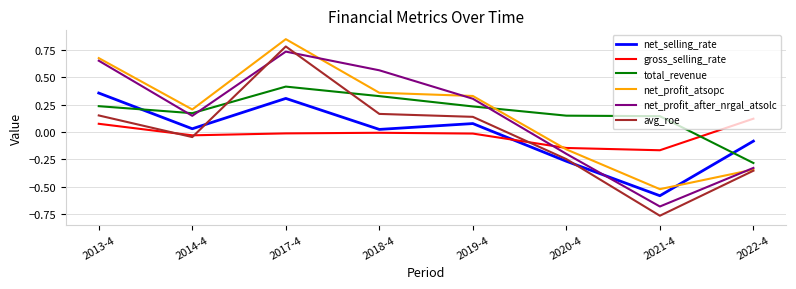

The value of net_profit_atsopc at 2020-4 is -0.0. True or false?

False